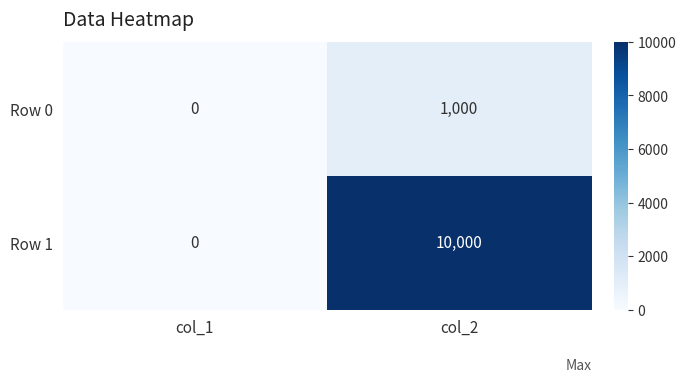

How many data points does each series have?

2